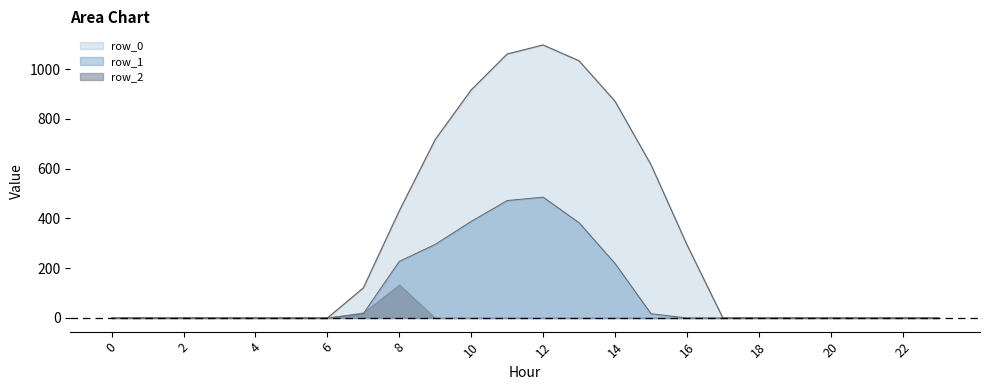

True or false: row_1 and row_0 cross at least once.

False